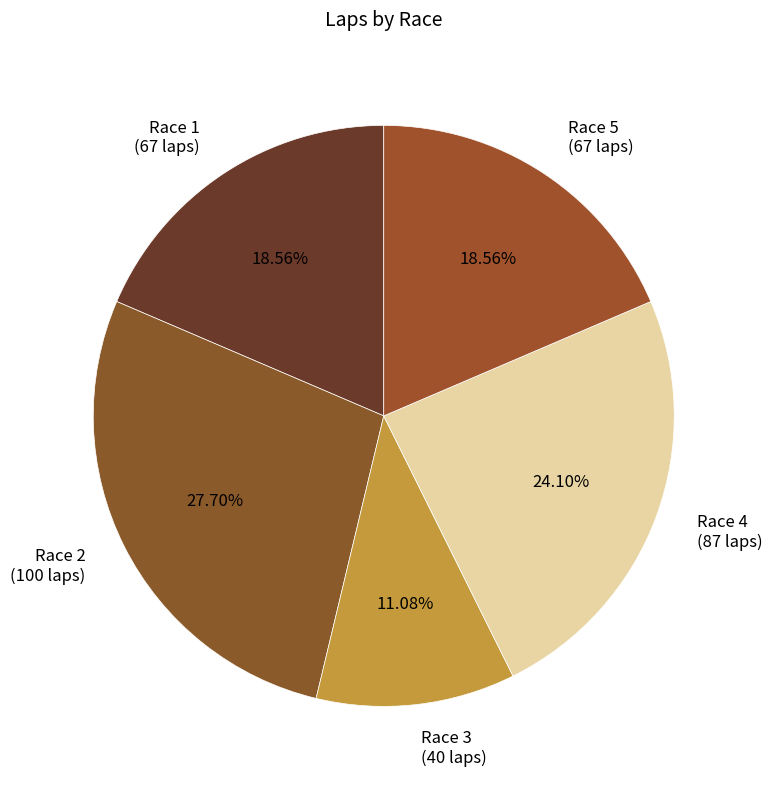

Which slice is the smallest?

Race 3